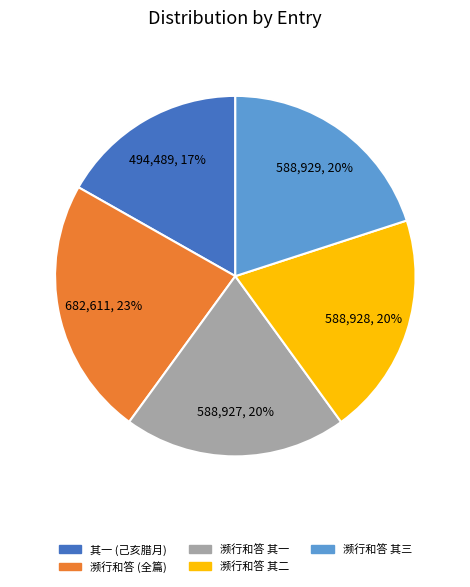

How many slices are in this pie chart?

5